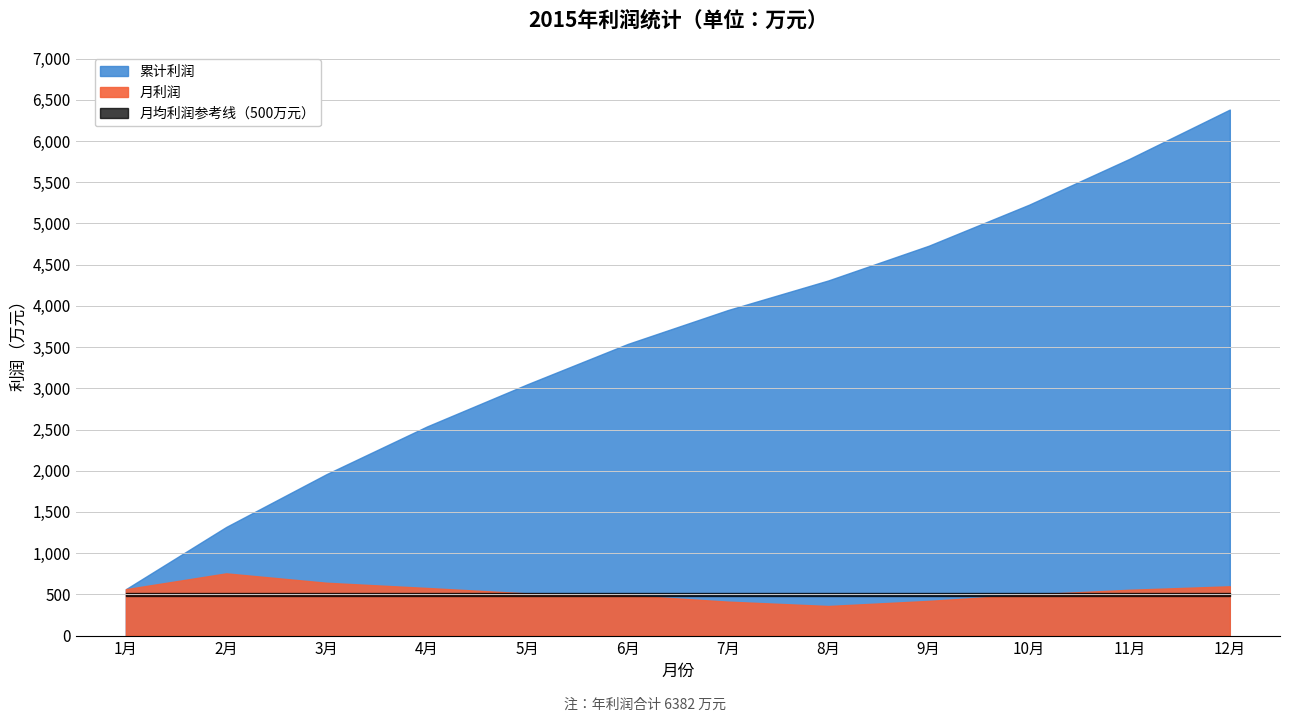

True or false: 累计利润 and 月利润 cross at least once.

False